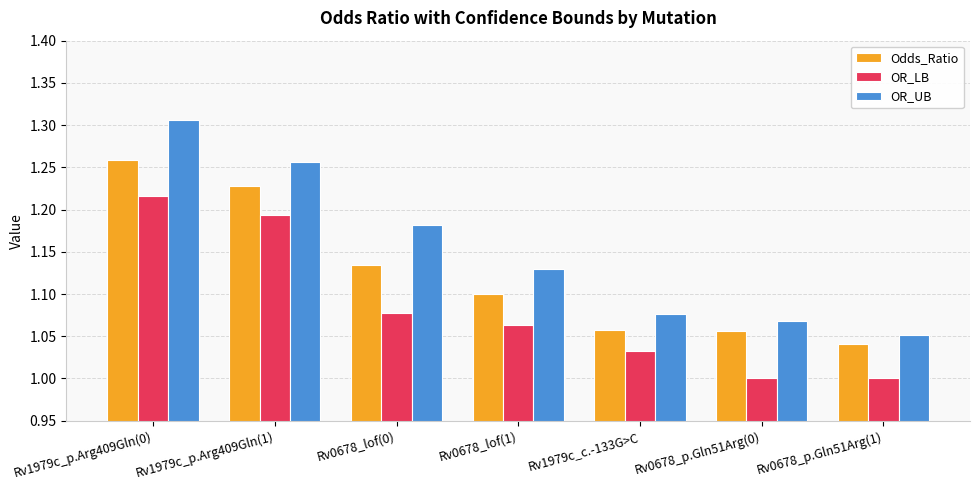

What is the label of the 6th bar from the left?

Rv0678_p.Gln51Arg(0)